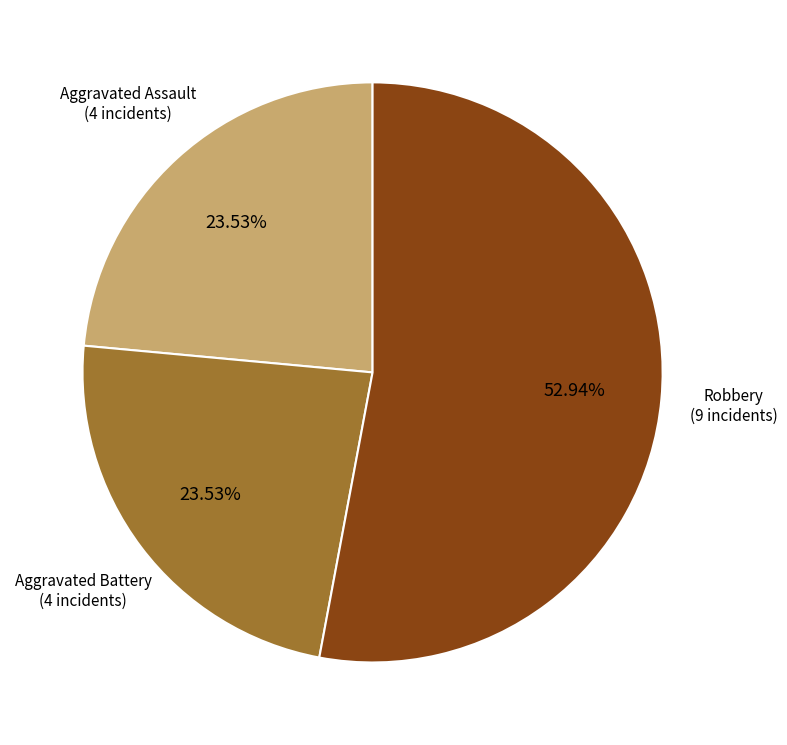

Is there a majority slice in this chart?

Yes